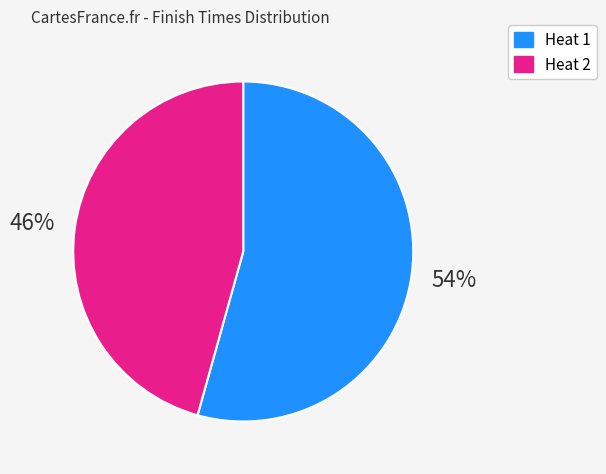

To the nearest percent, what is the average slice percentage?

50%